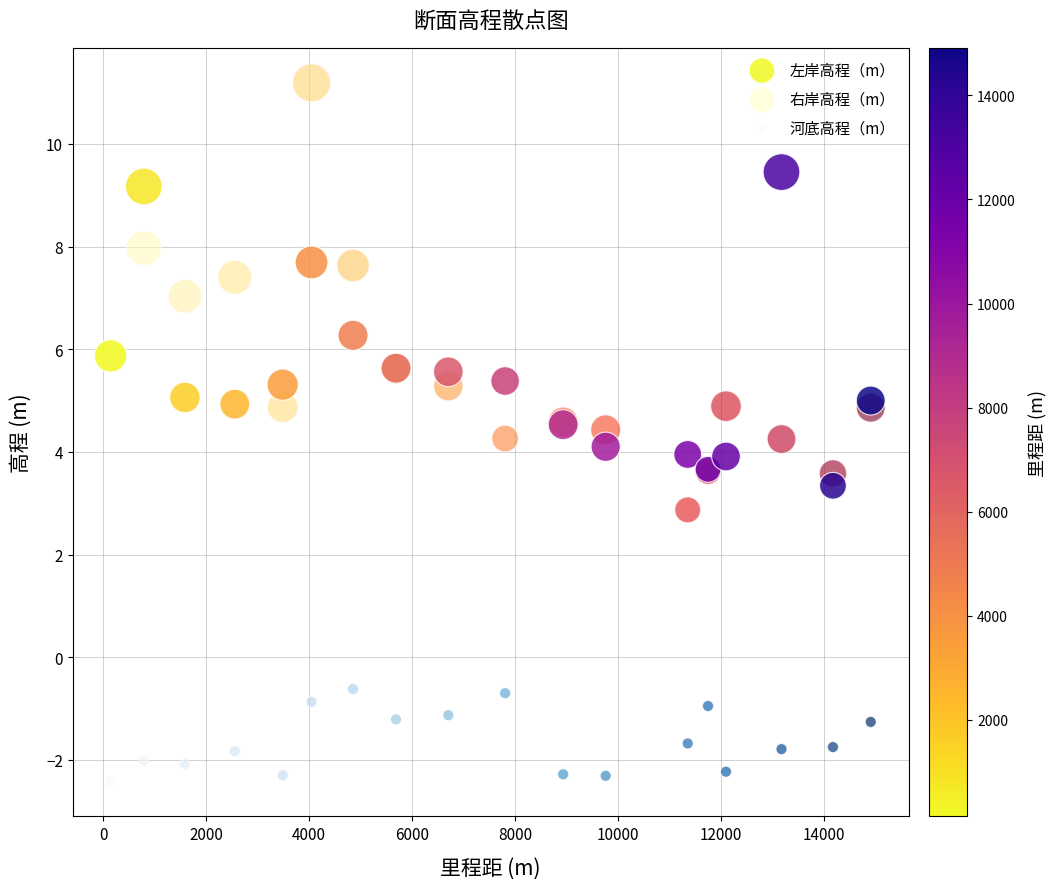

What are all the series names shown in the legend?

左岸高程（m）, 右岸高程（m）, 河底高程（m）